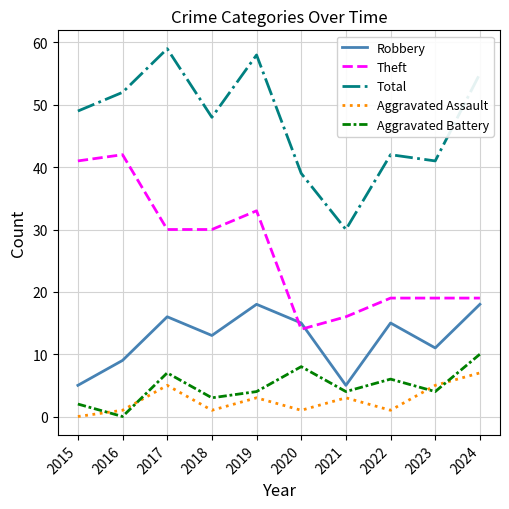

How many intersections are there between Aggravated Battery and Aggravated Assault?

4